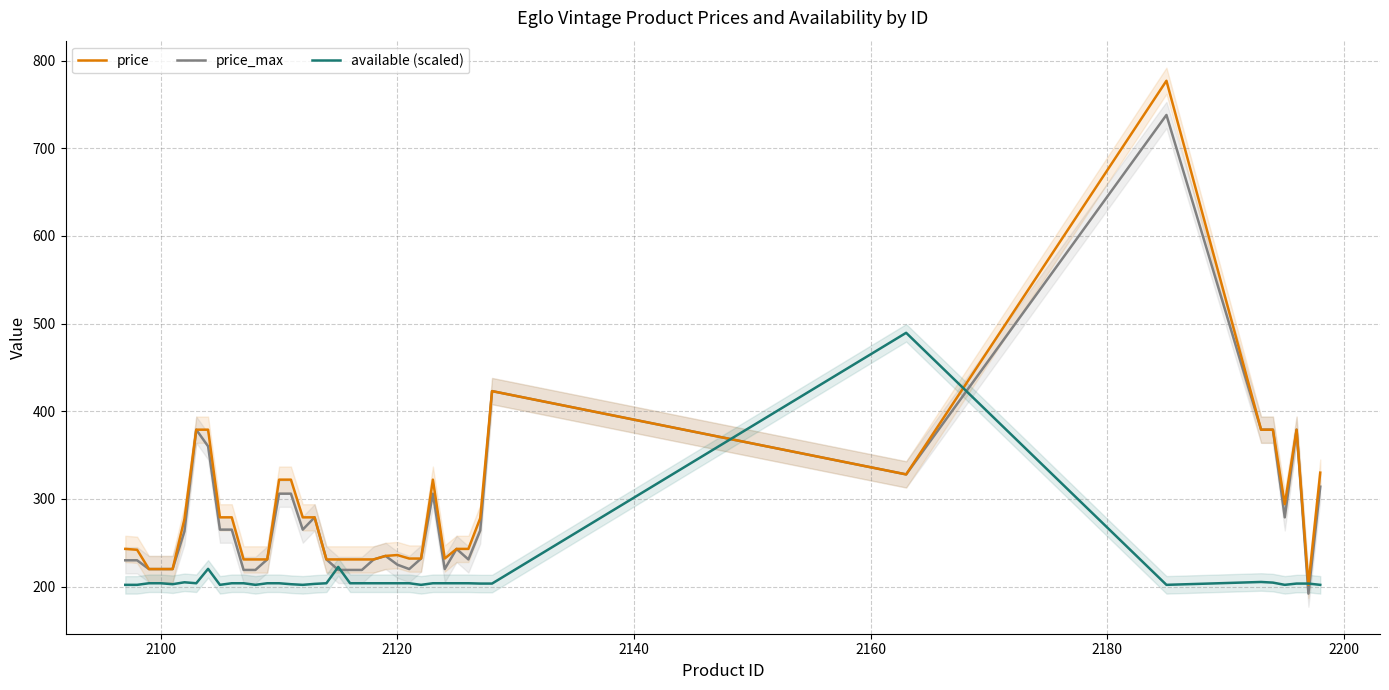

True or false: price has more than 0 points higher than both neighbors.

True